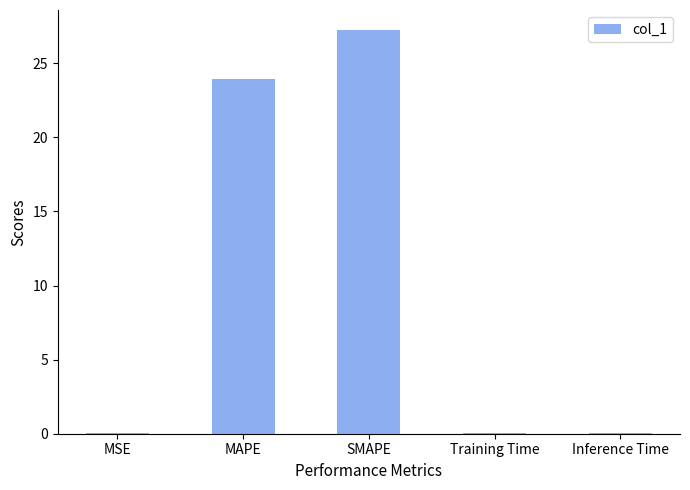

At which category does the chart reach its peak across all series?

SMAPE